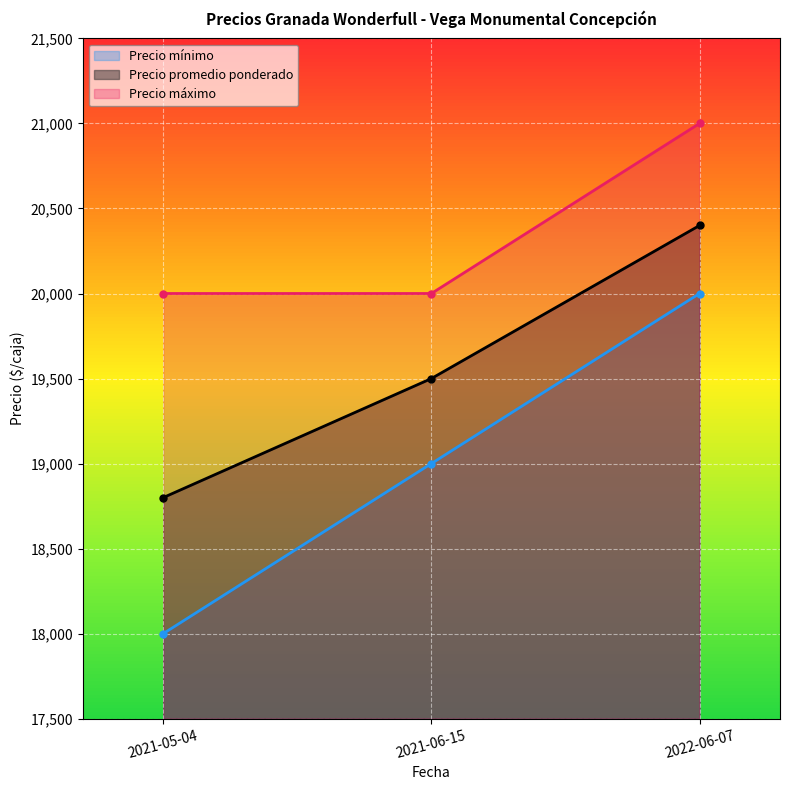

Rank the series by their maximum value, from highest to lowest.

Precio máximo, Precio promedio ponderado, Precio mínimo